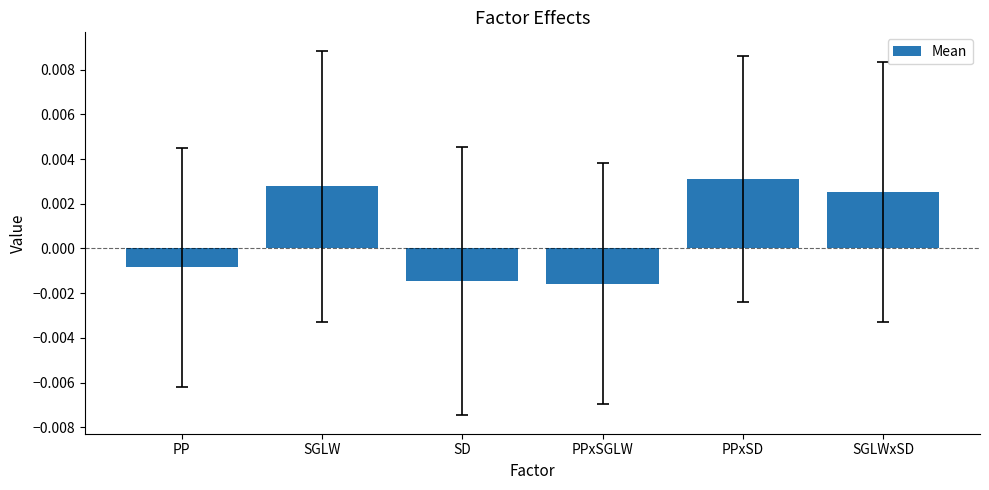

Are the bars grouped side by side (vs. stacked)?

No